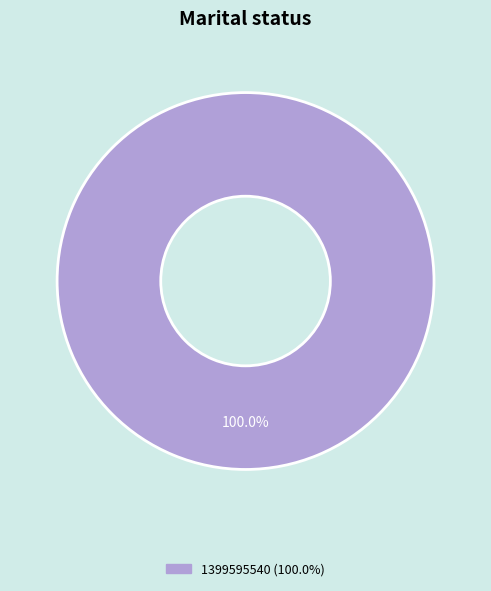

Is there a majority slice in this chart?

Yes